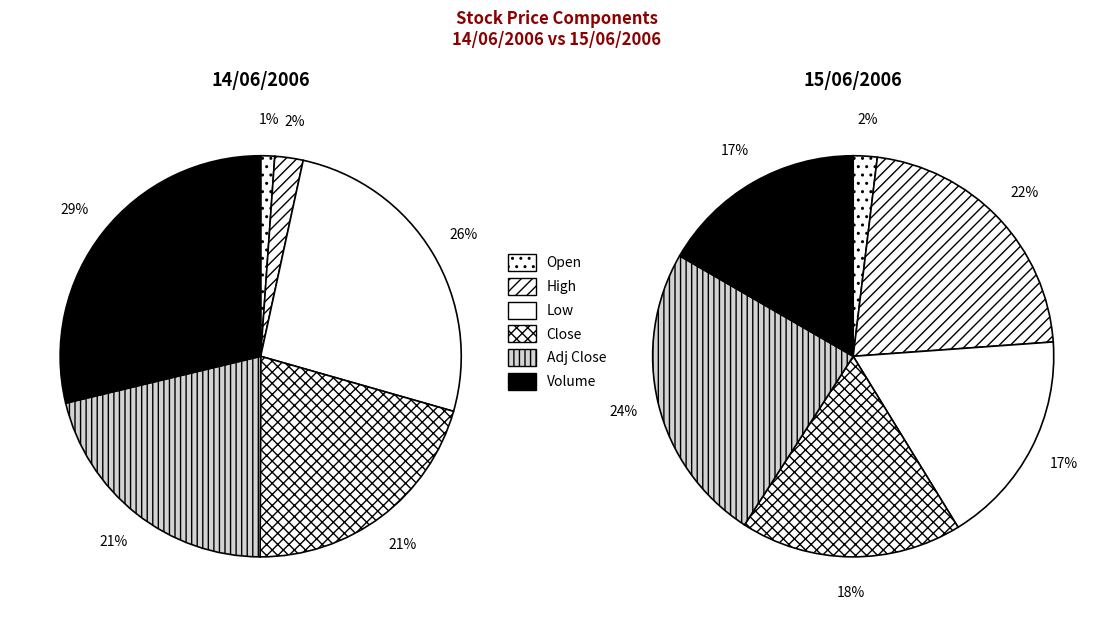

To the nearest percent, what is the difference between the Low and Close slice percentages?

5%